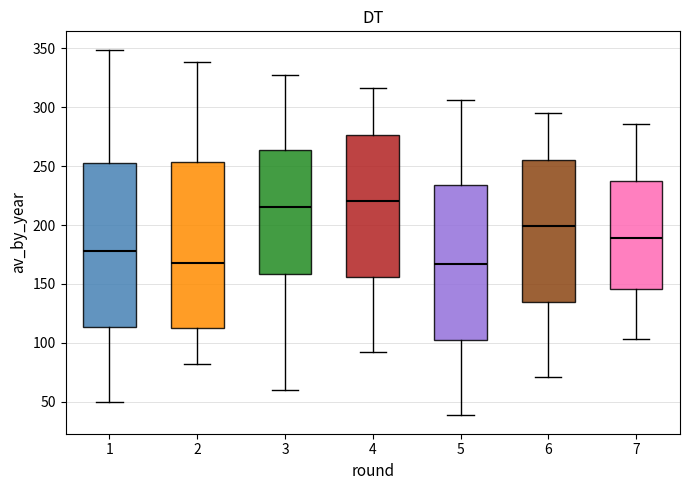

Which box has the highest median line?

4